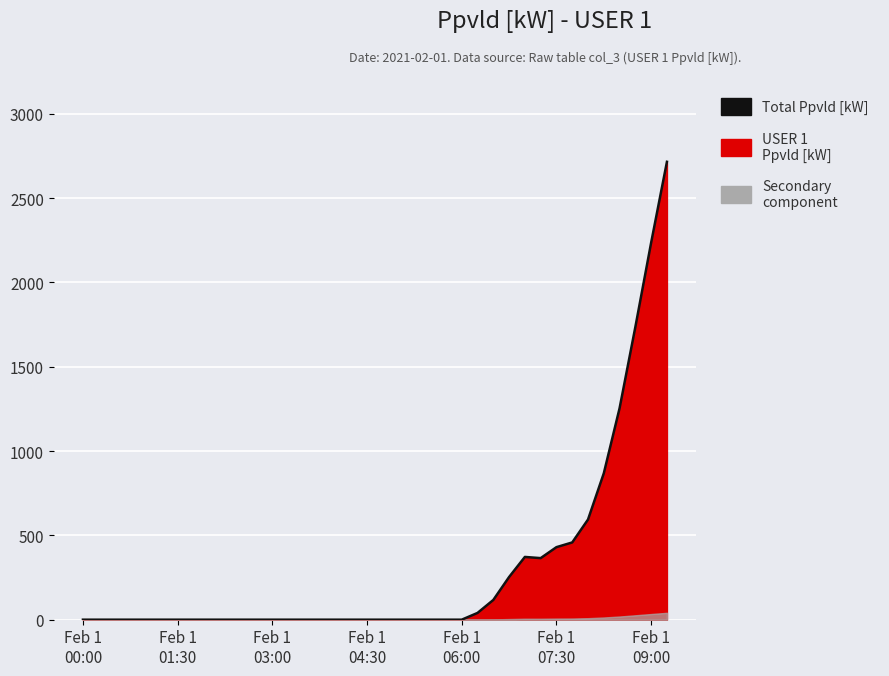

Where is the first local maximum?

28